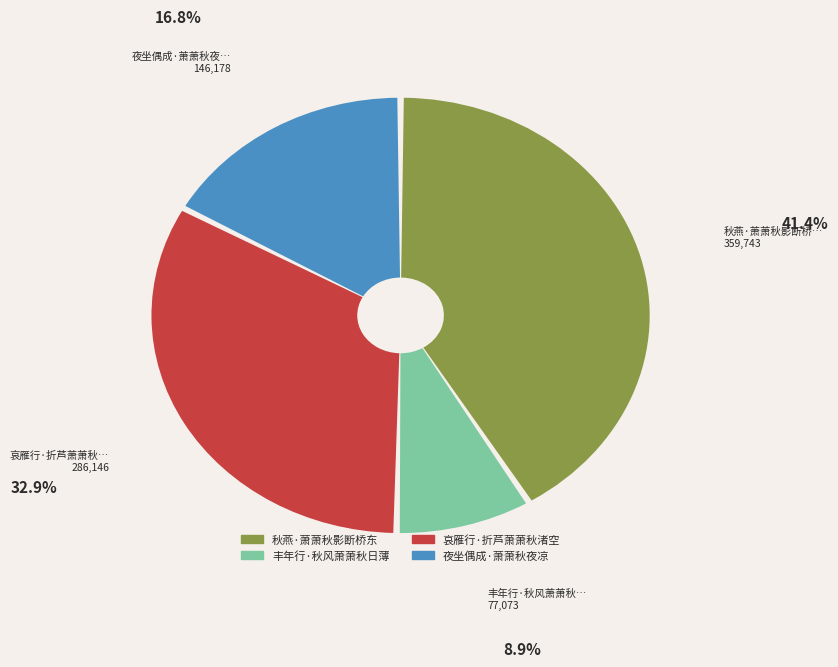

The 丰年行·秋风萧萧秋日薄 slice represents 9% of the pie. True or false?

True